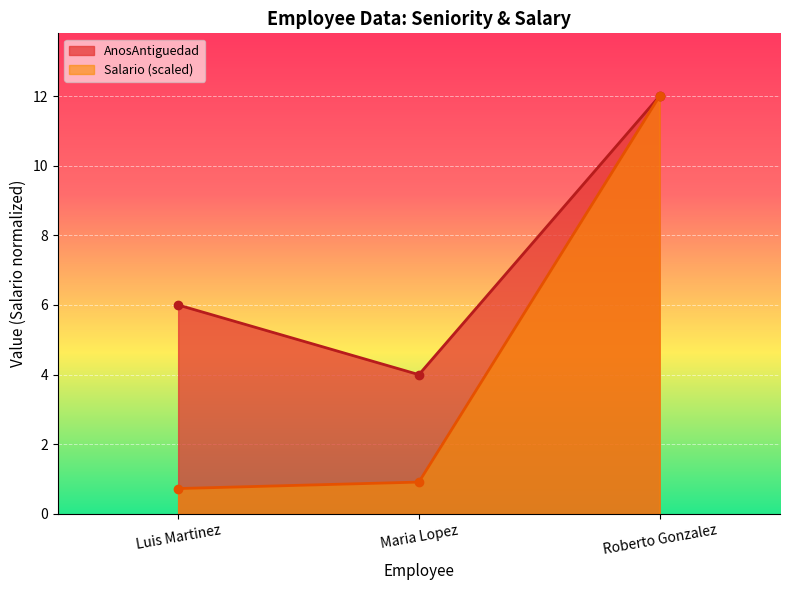

Which label corresponds to the smallest value in the chart?

Luis Martinez